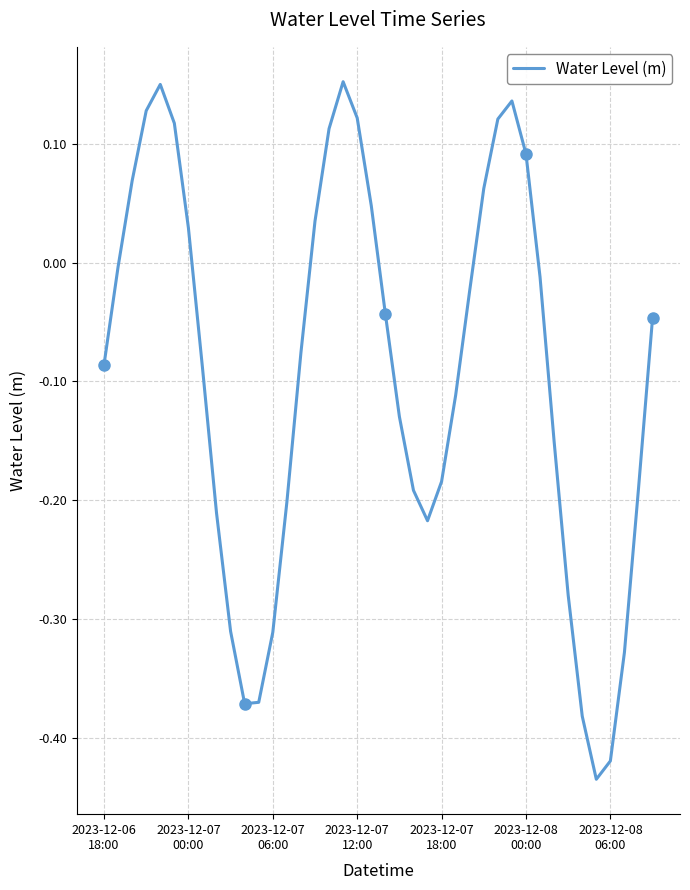

Reading left to right, extract all data points from this chart.

-0.1	-0.0	0.1	0.1	0.1	0.1	0.0	-0.1	-0.2	-0.3	-0.4	-0.4	-0.3	-0.2	-0.1	0.0	0.1	0.2	0.1	0.0	-0.0	-0.1	-0.2	-0.2	-0.2	-0.1	-0.0	0.1	0.1	0.1	0.1	-0.0	-0.2	-0.3	-0.4	-0.4	-0.4	-0.3	-0.2	-0.0